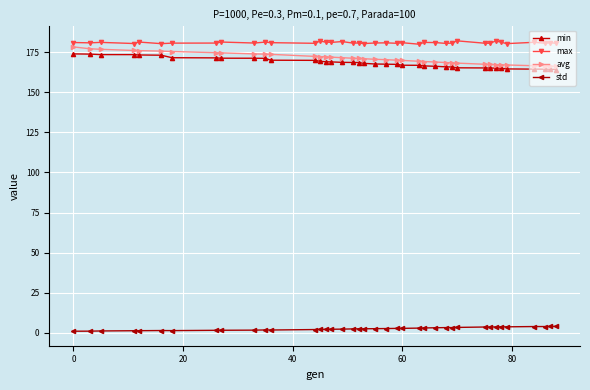

At how many categories does at least one series exceed 156?

39